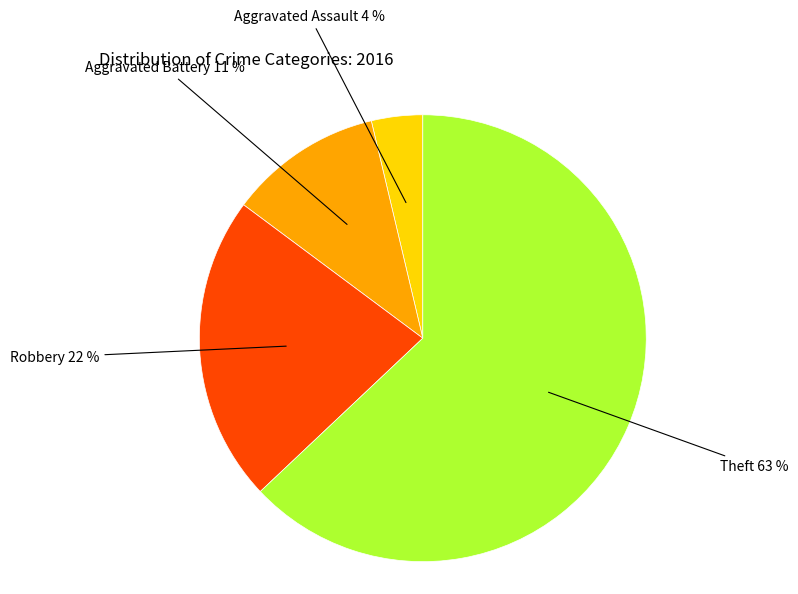

To the nearest percent, what is the average slice percentage?

25%